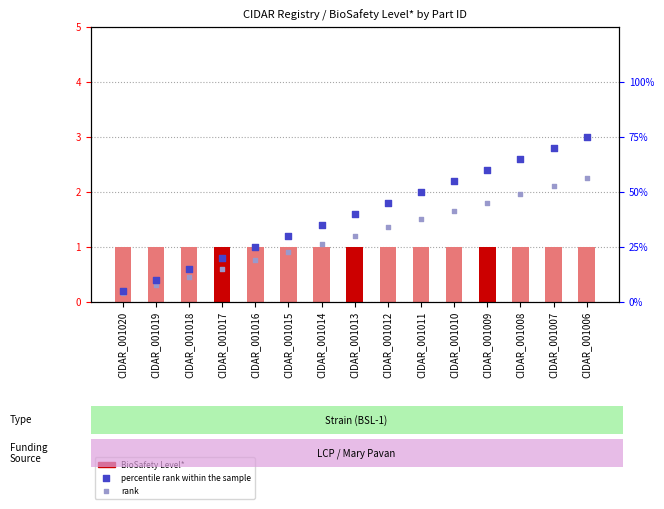

At which category is the sum across all series the highest?

CIDAR_001006